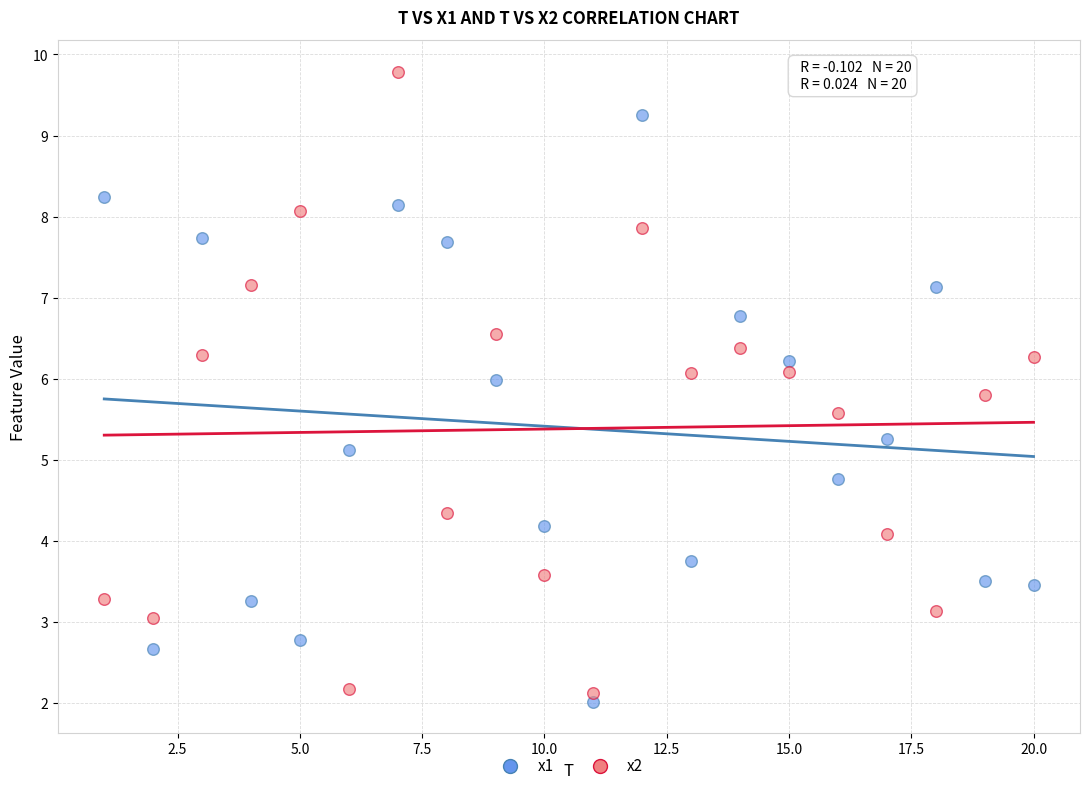

Which series contains the highest Y value?

x2